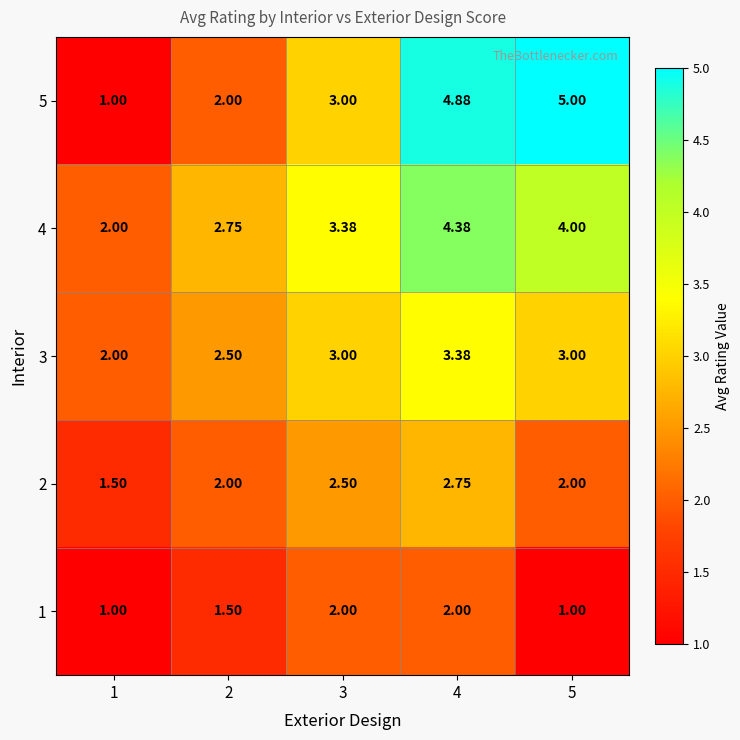

Rank the series at 2 from lowest to highest value.

1, 2, 5, 3, 4